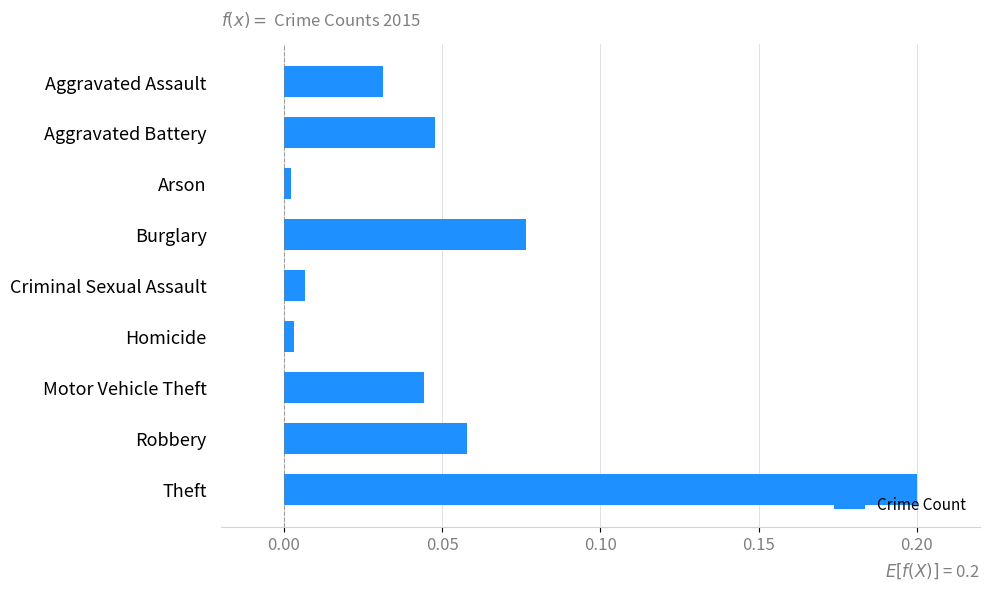

What is the sum of all values?

0.5